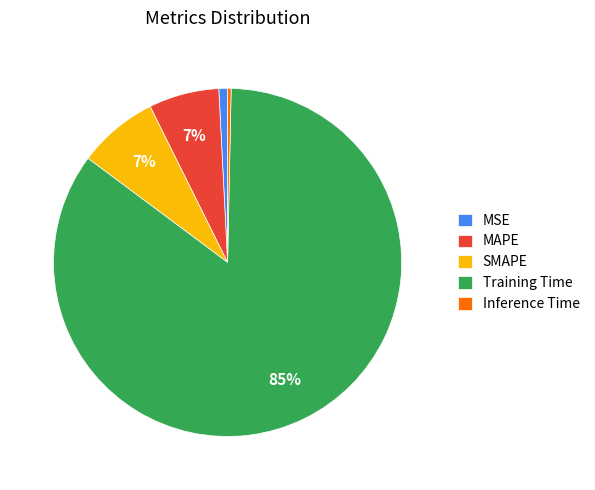

To the nearest percent, what percentage of the pie is MAPE?

7%